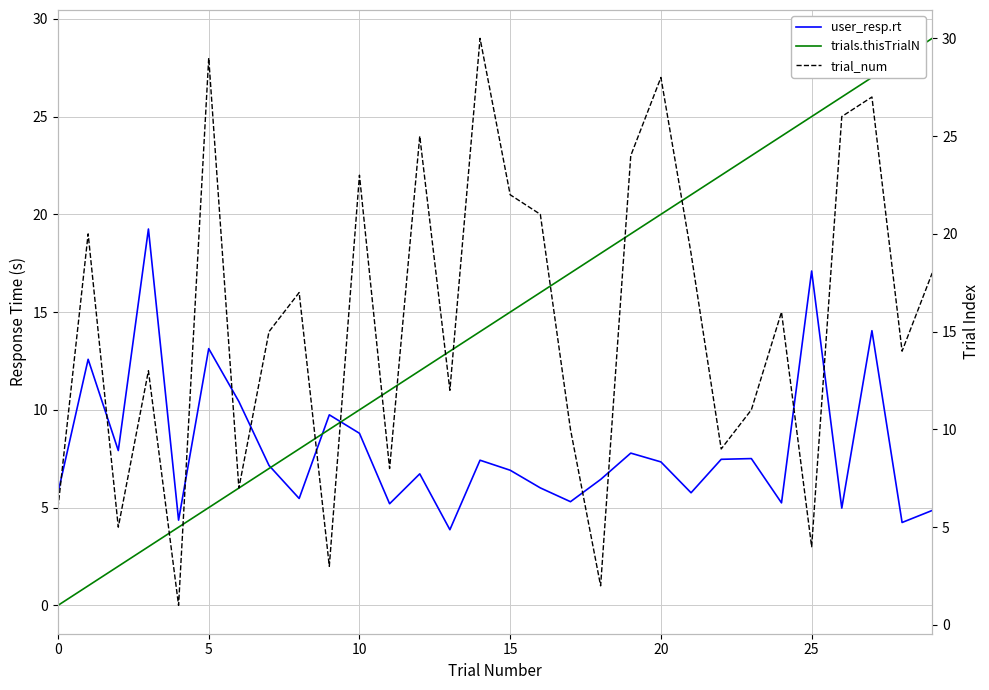

What is the minimum value for user_resp.rt?

3.9